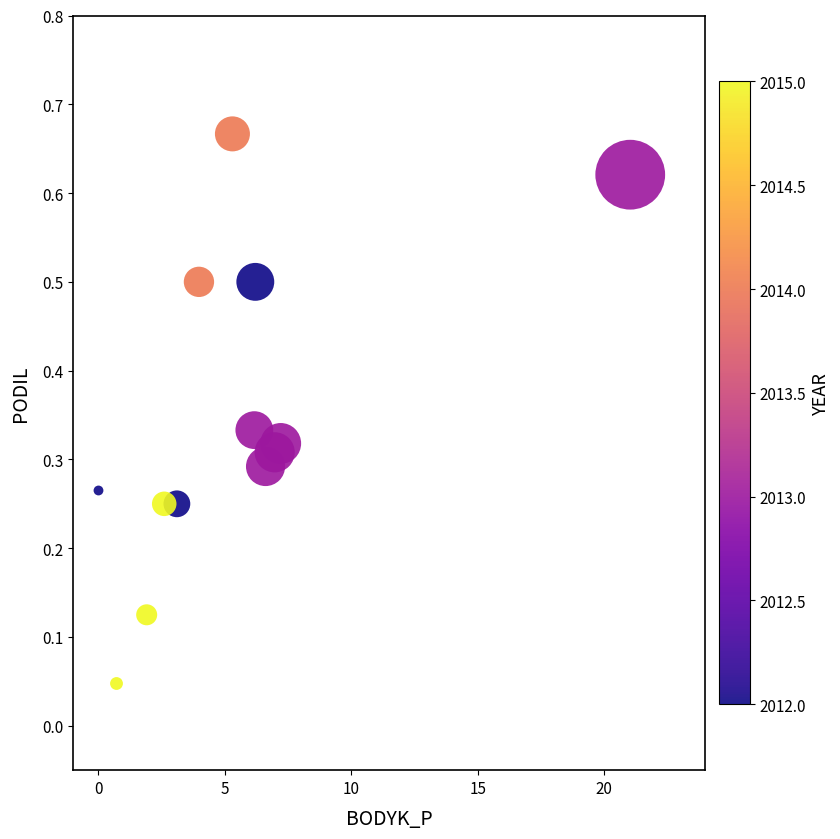

What is the range of X values (max minus min)?

21.0